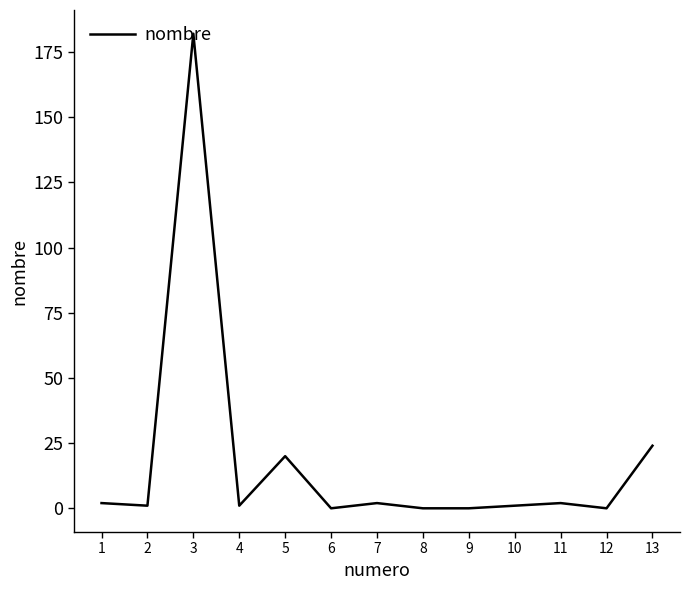

Reading left to right, transcribe all the data shown in this chart.

1=2	2=1	3=182	4=1	5=20	6=0	7=2	8=0	9=0	10=1	11=2	12=0	13=24